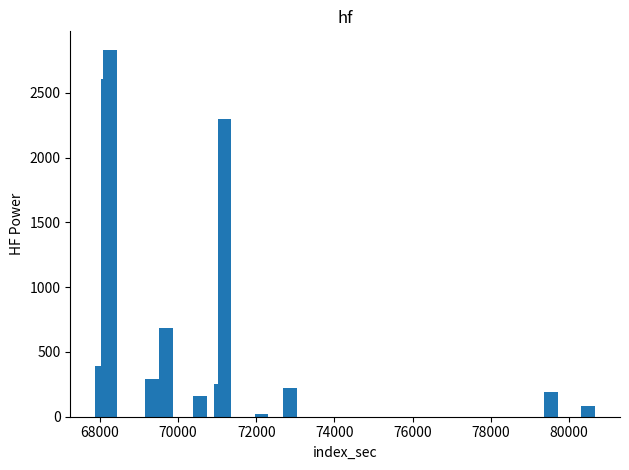

What is the maximum value shown in the chart?

2834.2